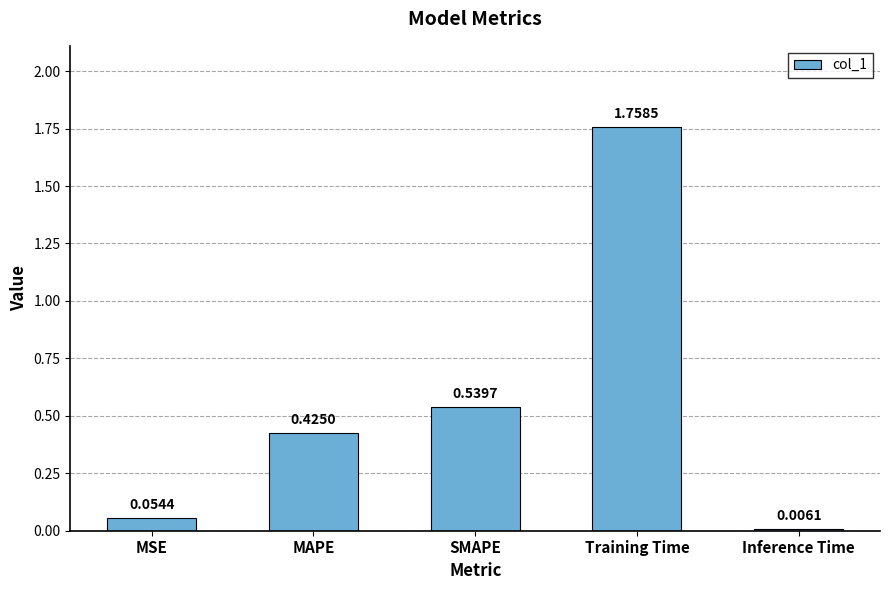

What is the change in value from MSE to SMAPE?

+0.5